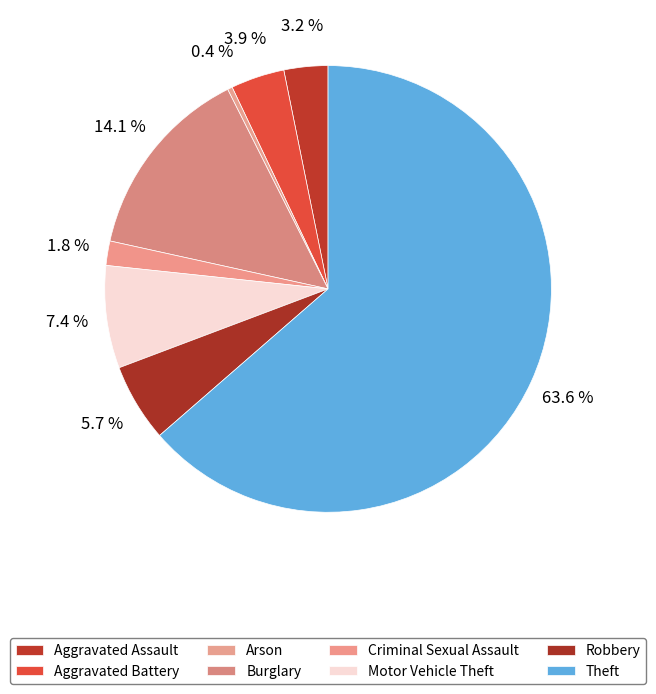

Rank the categories by value from lowest to highest.

Arson, Criminal Sexual Assault, Aggravated Assault, Aggravated Battery, Robbery, Motor Vehicle Theft, Burglary, Theft